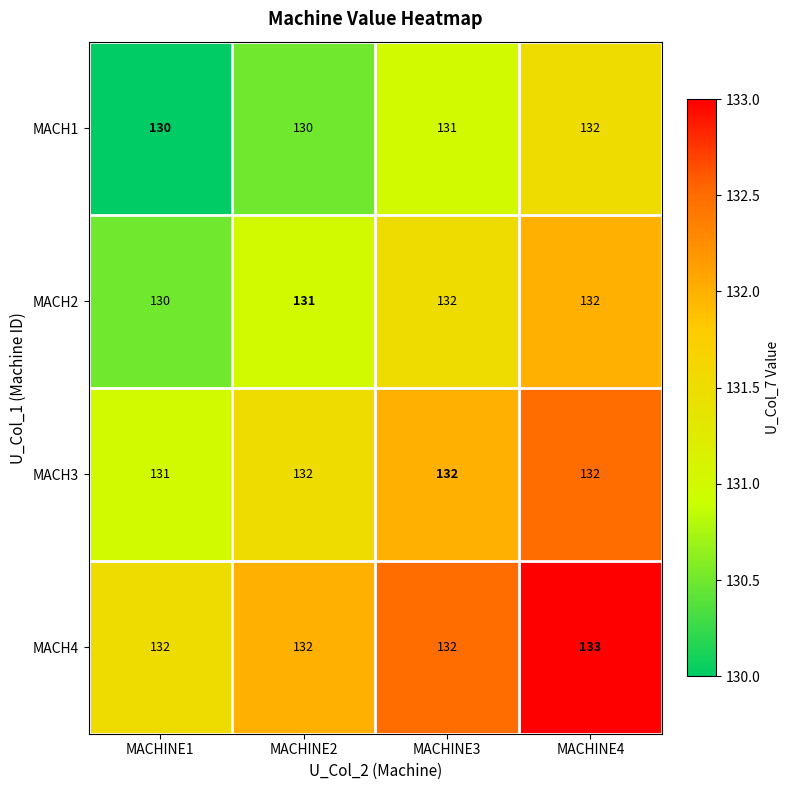

List the series in order of their overall mean, lowest first.

MACH1, MACH2, MACH3, MACH4